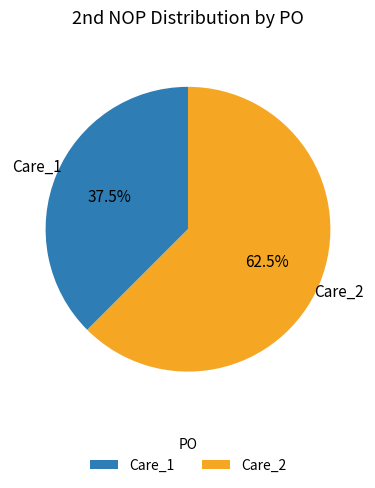

How many segments does this pie chart have?

2